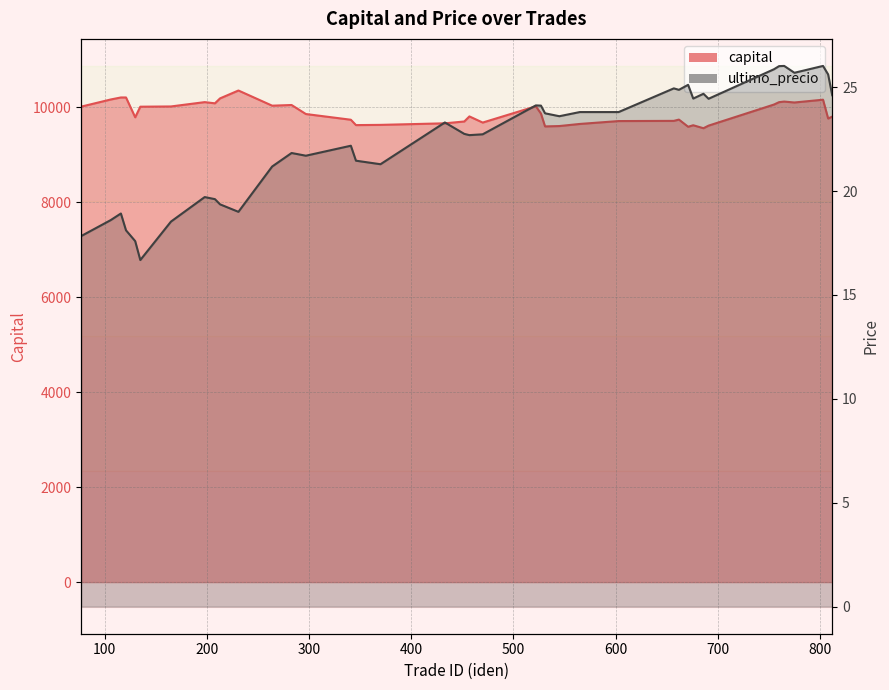

What is the sum of all ultimo_precio values?

896.5